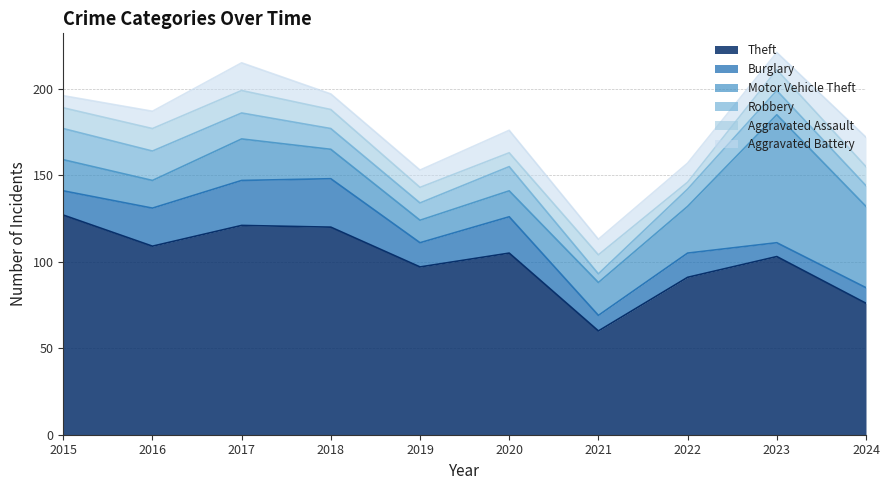

Where is Robbery nearest to the value 11?

2018